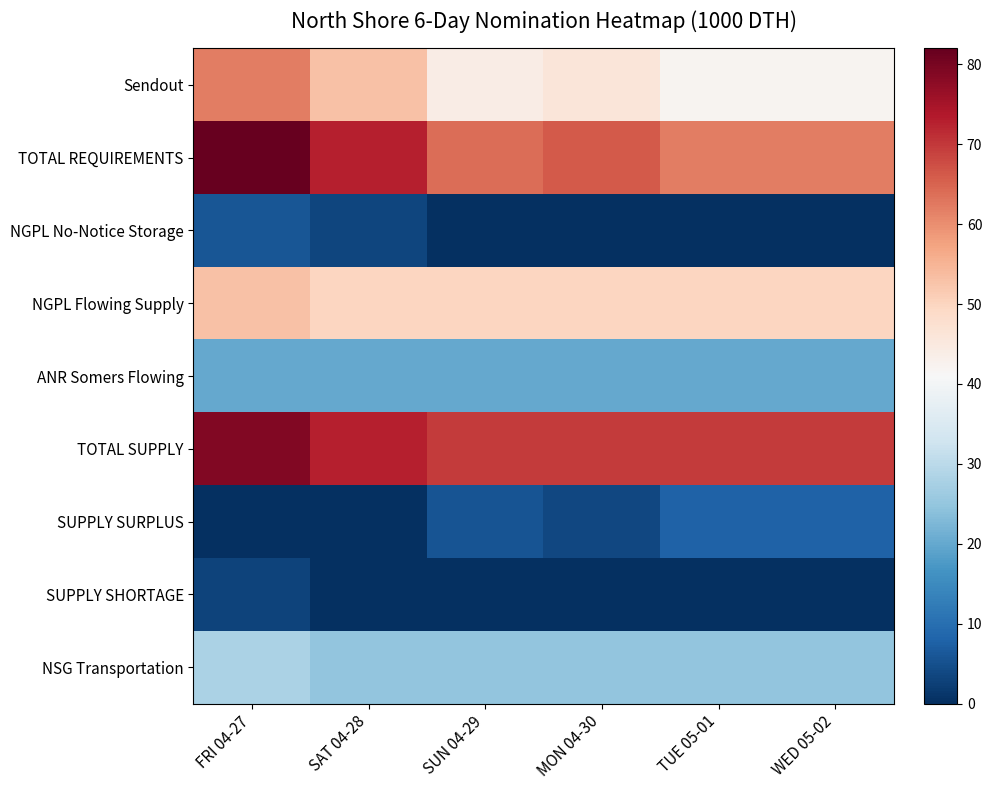

What is the total value across all series at WED 05-02?

276.0